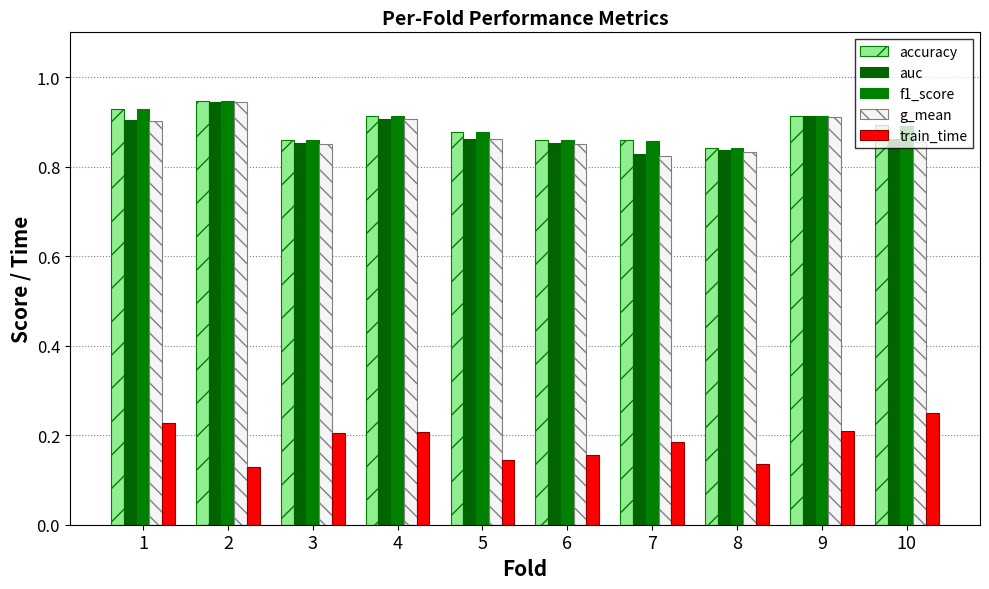

What is the value of the g_mean bar at the 1st from the left?

0.9